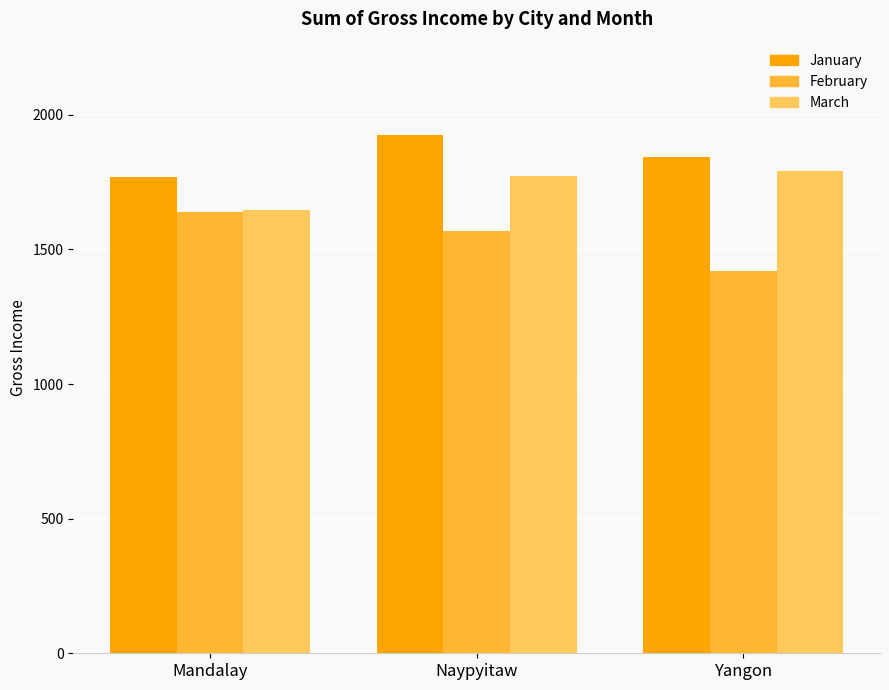

What are all the series names shown in the legend?

January, February, March